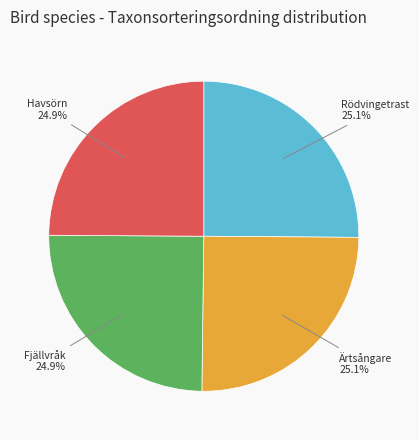

Is there a majority slice in this chart?

No